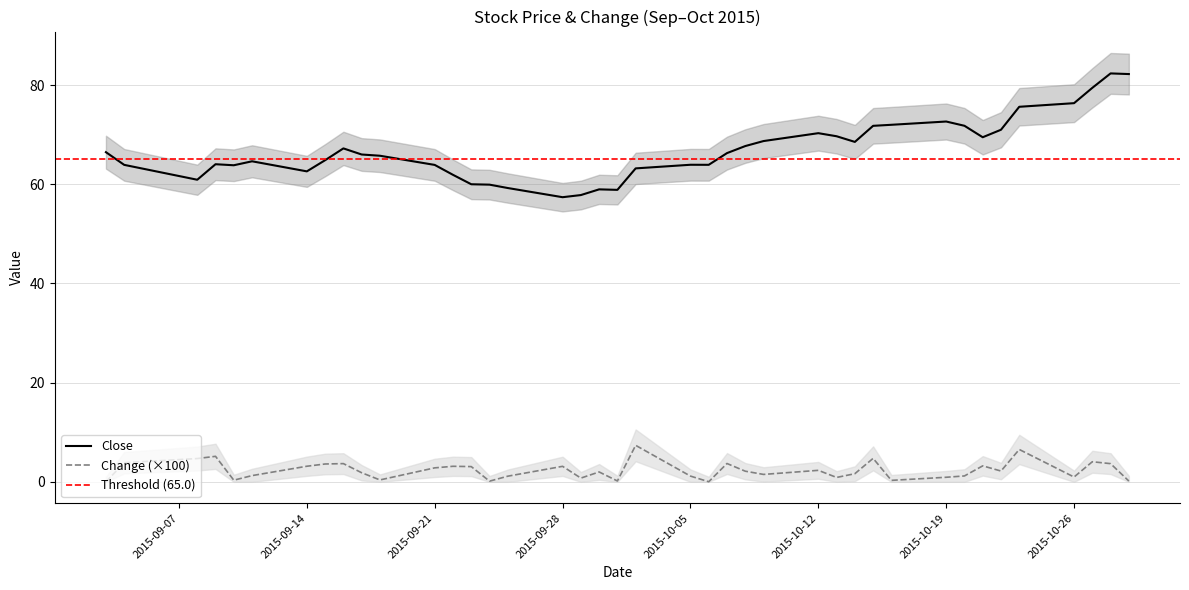

List the series in order of their peak value, lowest first.

Change, Close